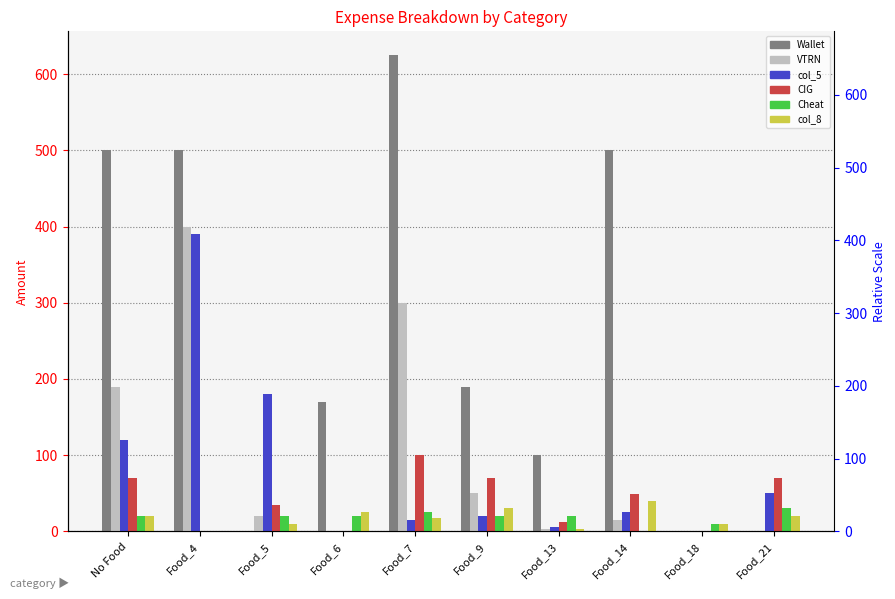

What is the average value of the Wallet series?

258